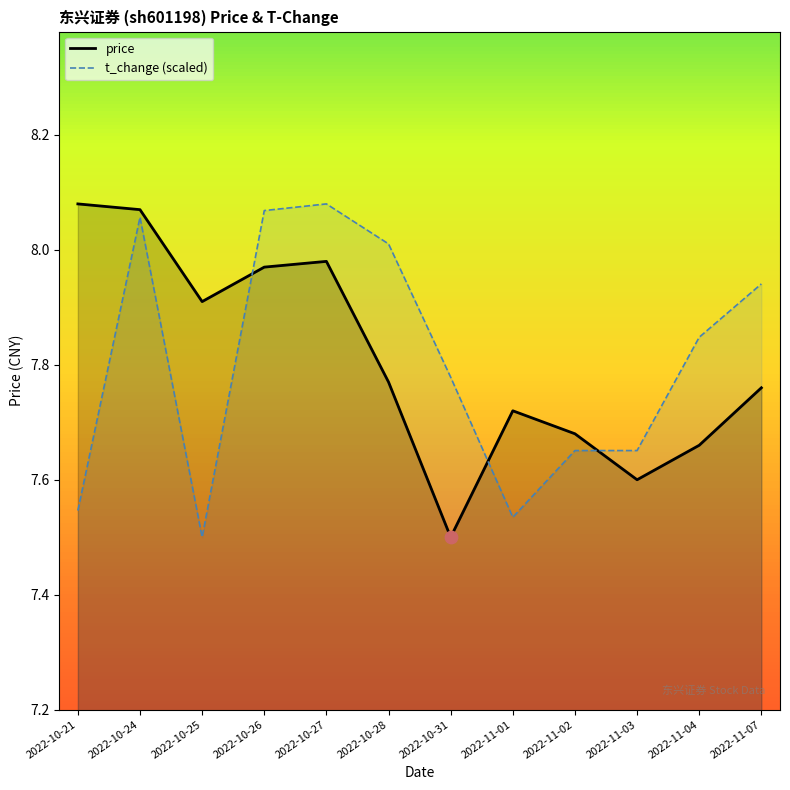

Which series contains the lowest Y value?

price